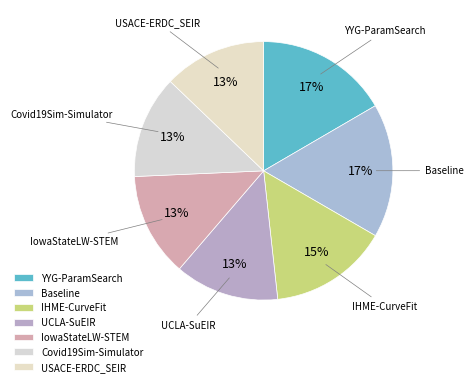

To the nearest percent, what is the difference between the Covid19Sim-Simulator and IHME-CurveFit slice percentages?

2%